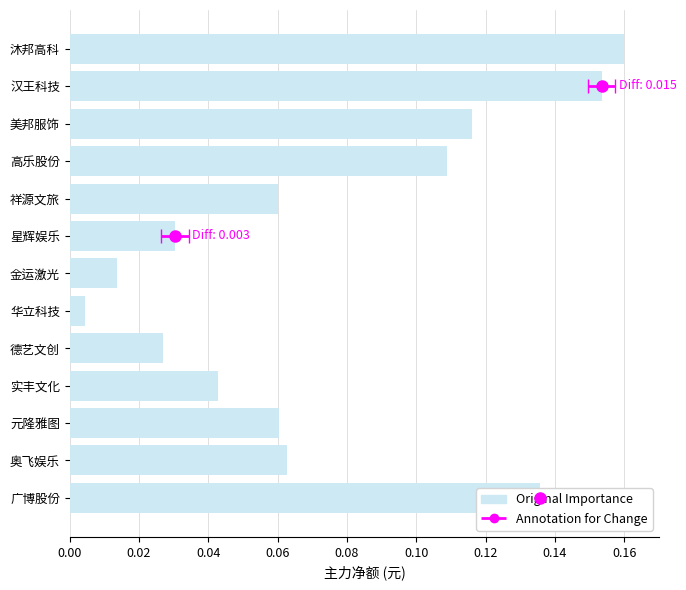

What is the average value?

0.1